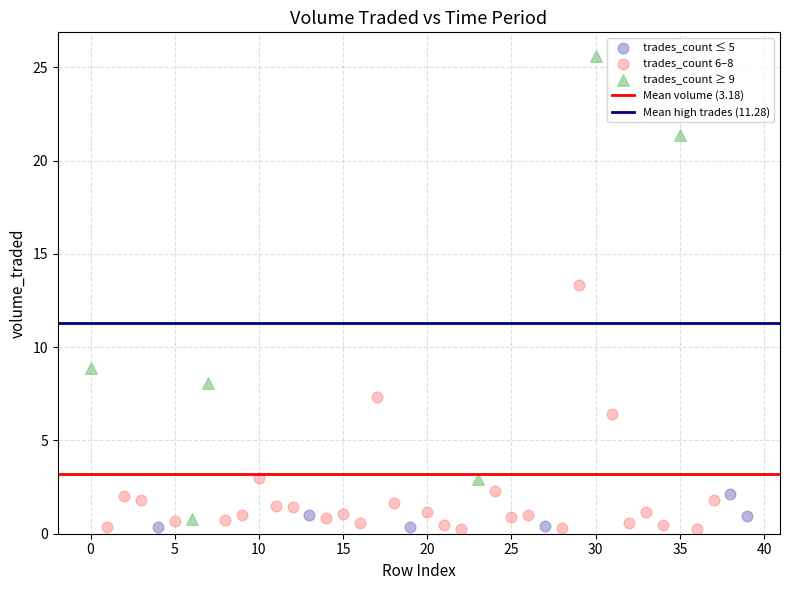

Which series has the widest spread of Y values?

trades_count ≥ 9